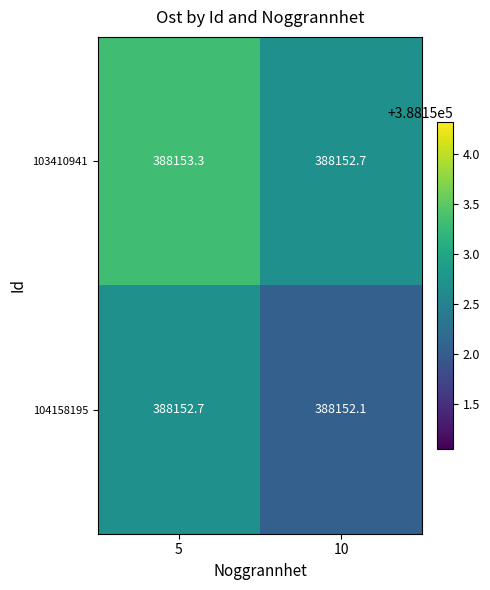

What is the sum of the 103410941 values at 10 and 5?

776306.0